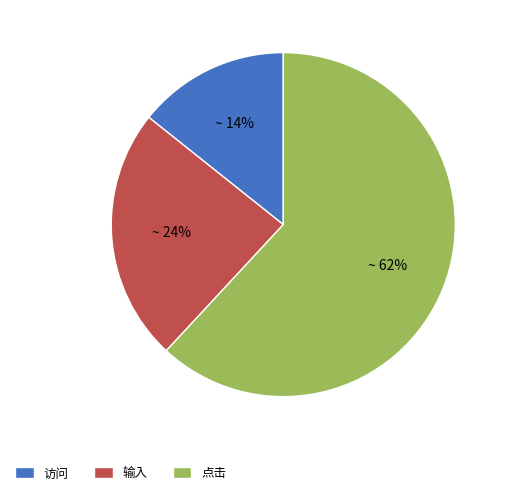

Count the number of slices in the pie.

3